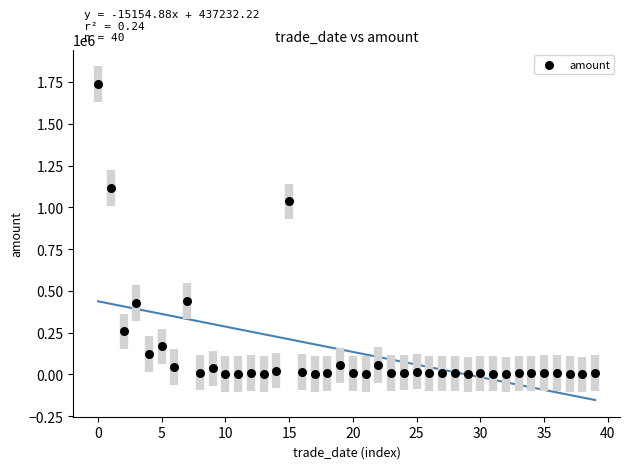

What is the range of Y values (max minus min)?

1737839